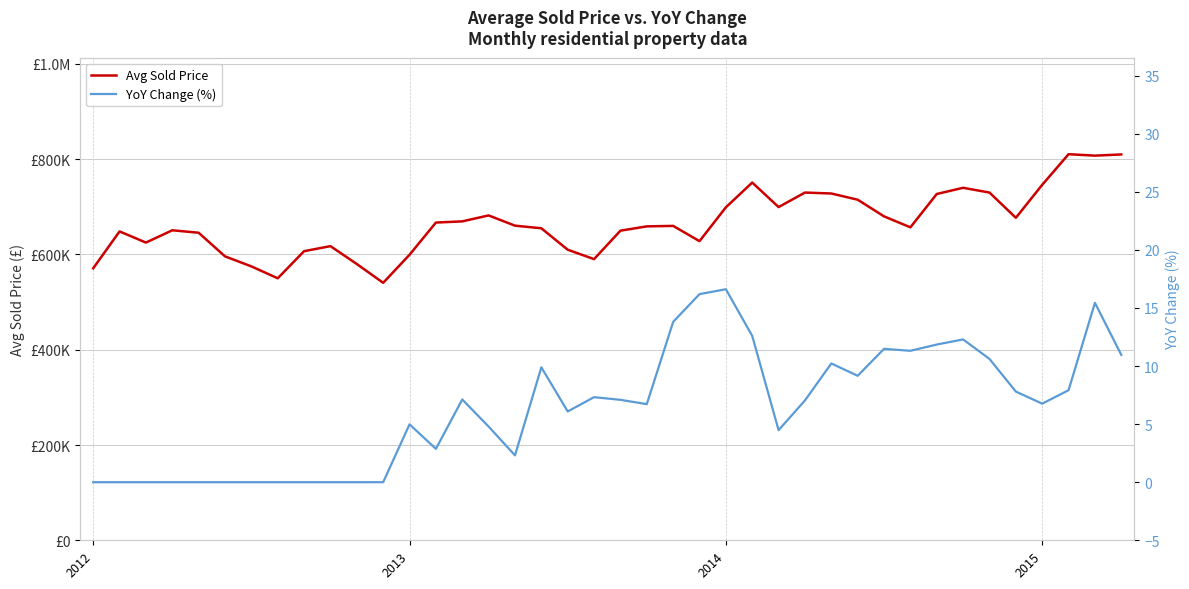

Which category has the lowest value across all series?

2012